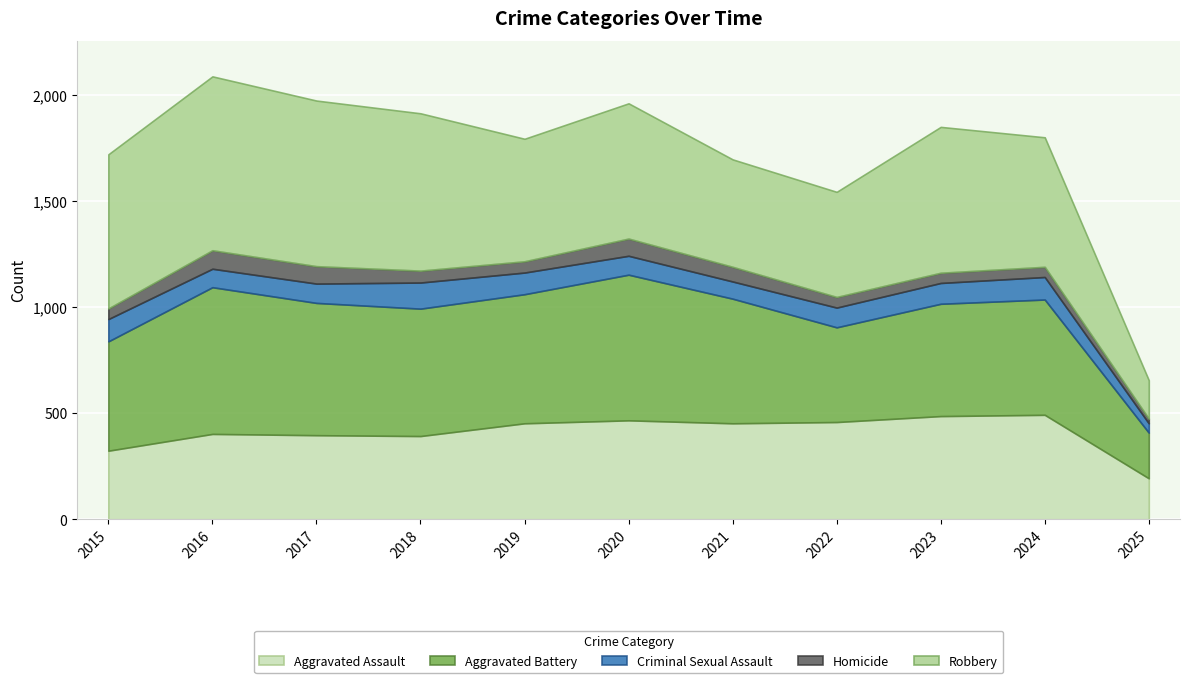

At which category does Aggravated Assault reach its first local peak?

2016